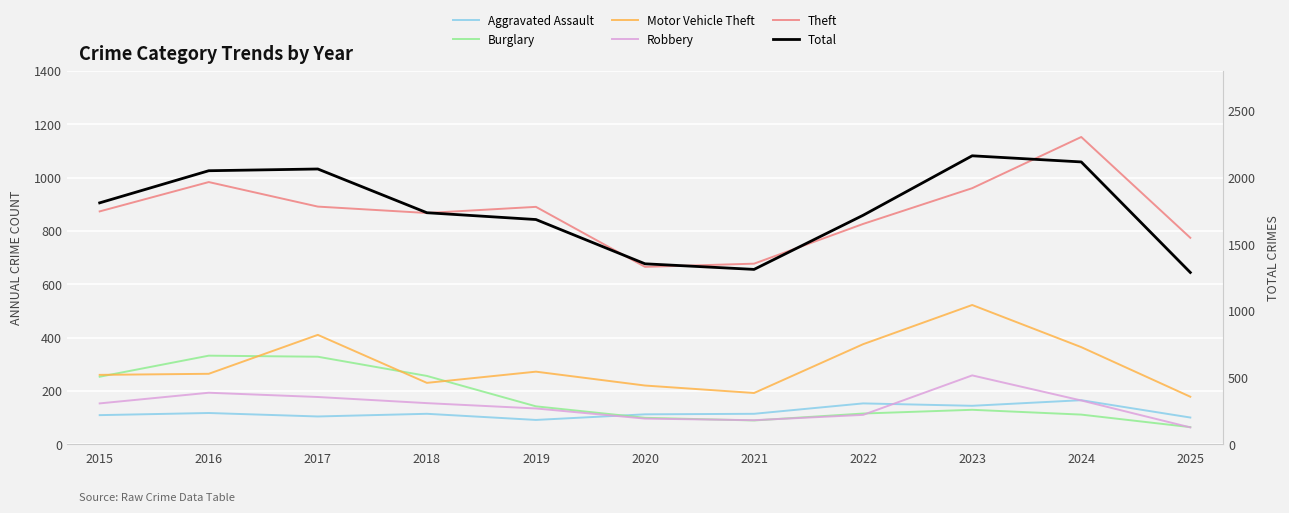

True or false: Aggravated Assault and Motor Vehicle Theft cross at least once.

False